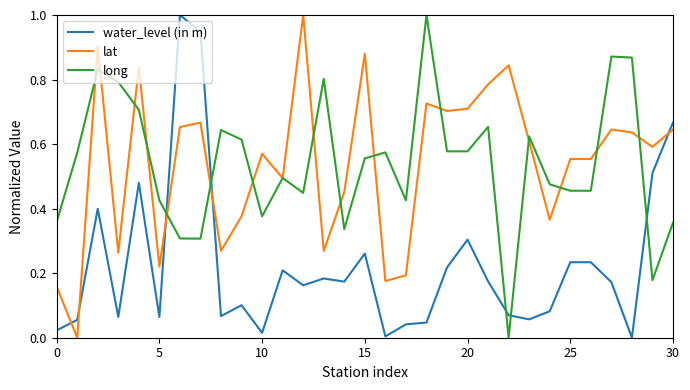

How many times do water_level (in m) and lat cross each other?

5